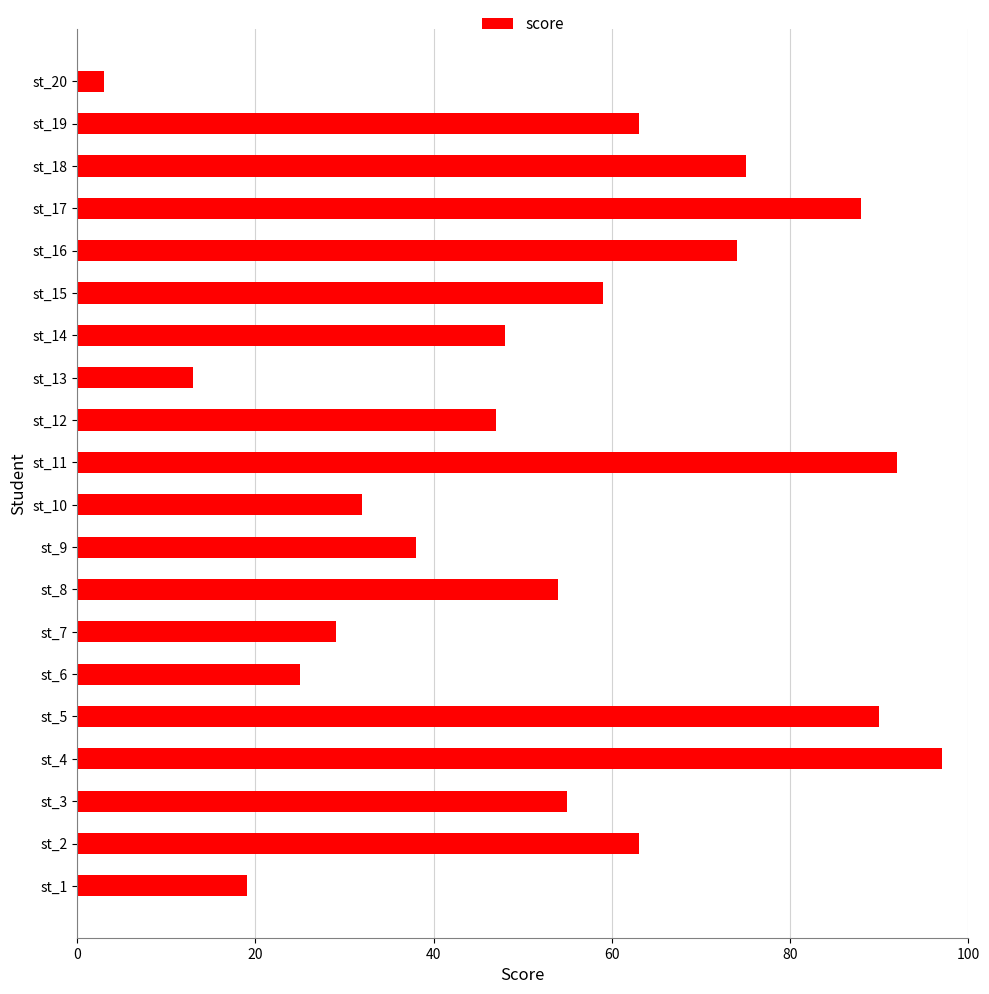

True or false: the data shows 54 at st_8.

True